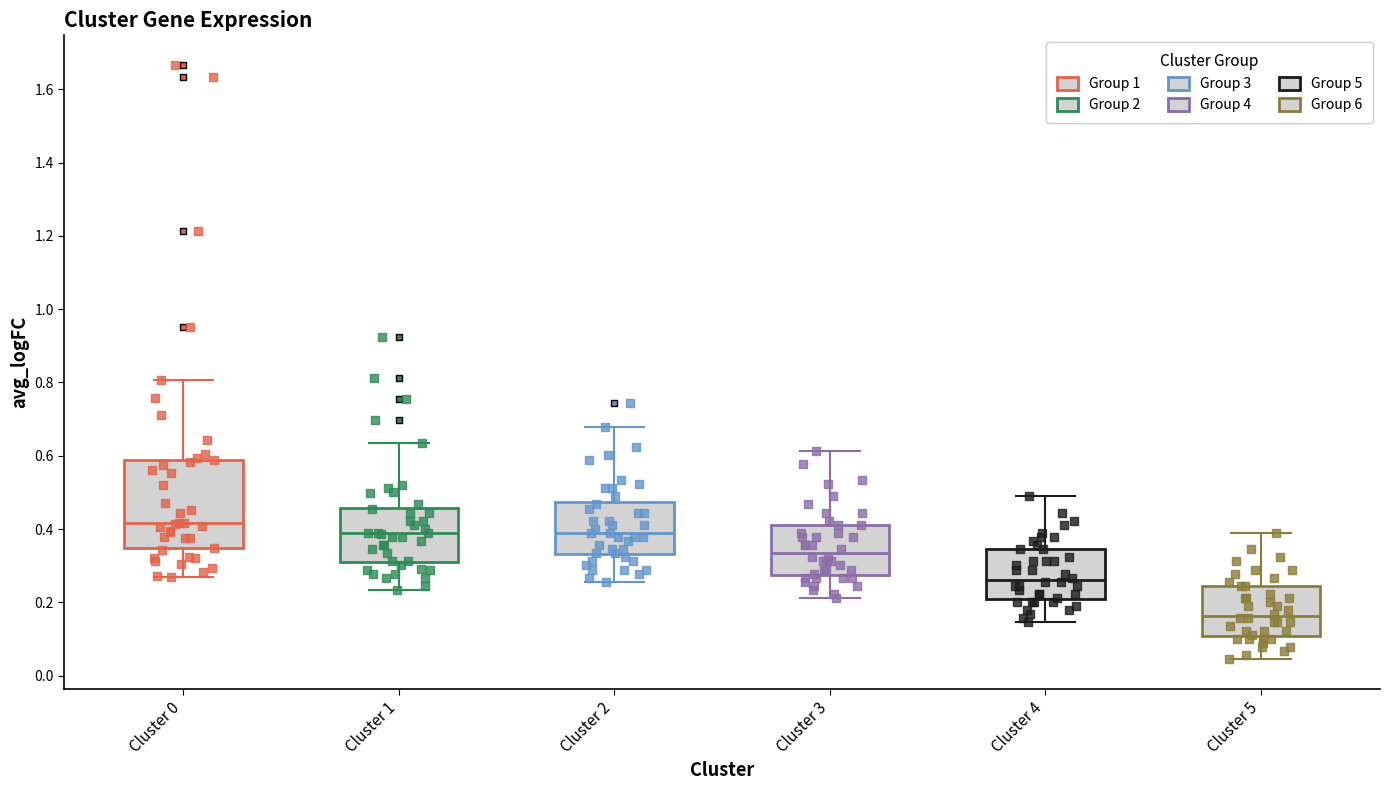

Which box's median line is the lowest?

Cluster 5